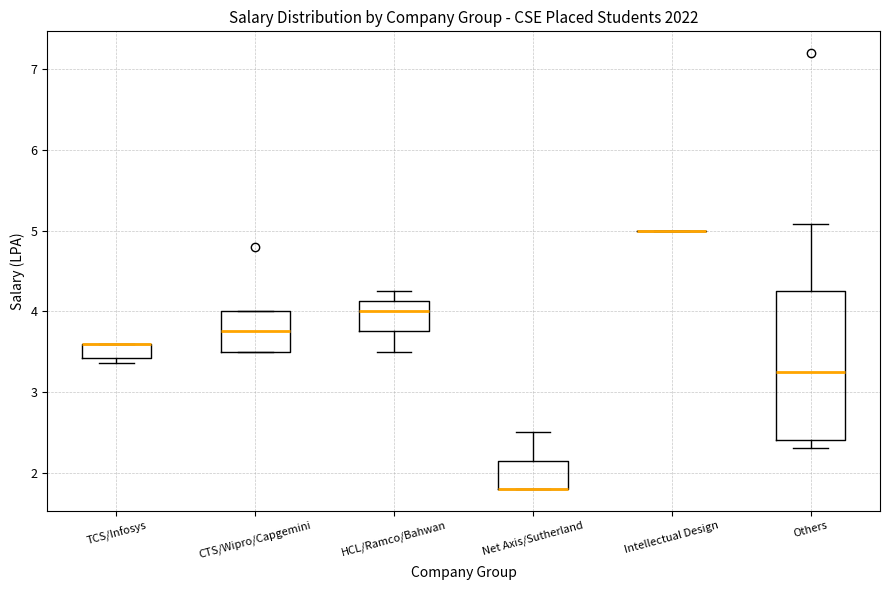

Reading left to right, transcribe this box plot: for each box, give where its median line is, the range the box spans, and where its two whiskers end, as read against the y-axis. The values are not printed on the chart, so give them approximately, as read against the axis.

TCS/Infosys: median 3.6 (drawn on the box's upper edge), box 3.4 to 3.6, whiskers 3.4 (just below the box's lower edge) to 3.6
CTS/Wipro/Capgemini: median 3.8, box 3.5 to 4.0, whiskers 3.5 to 4.0
HCL/Ramco/Bahwan: median 4.0, box 3.8 to 4.1, whiskers 3.5 to 4.3
Net Axis/Sutherland: median 1.8 (drawn on the box's lower edge), box 1.8 to 2.2, whiskers 1.8 to 2.5
Intellectual Design: box collapsed to a line at 5.0, whiskers 5.0 to 5.0
Others: median 3.3, box 2.4 to 4.3, whiskers 2.3 to 5.1